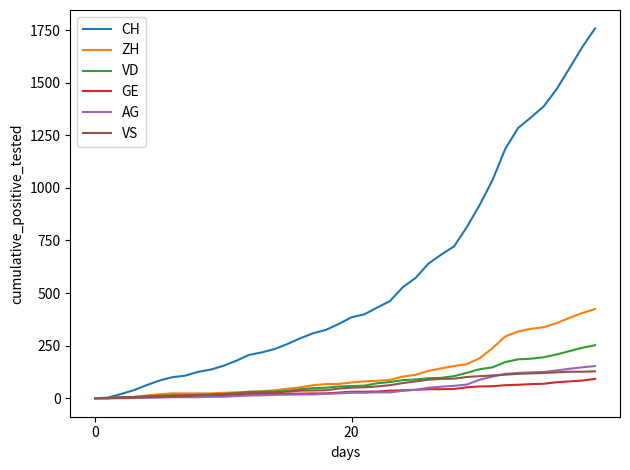

Which series has the largest range (max minus min)?

CH